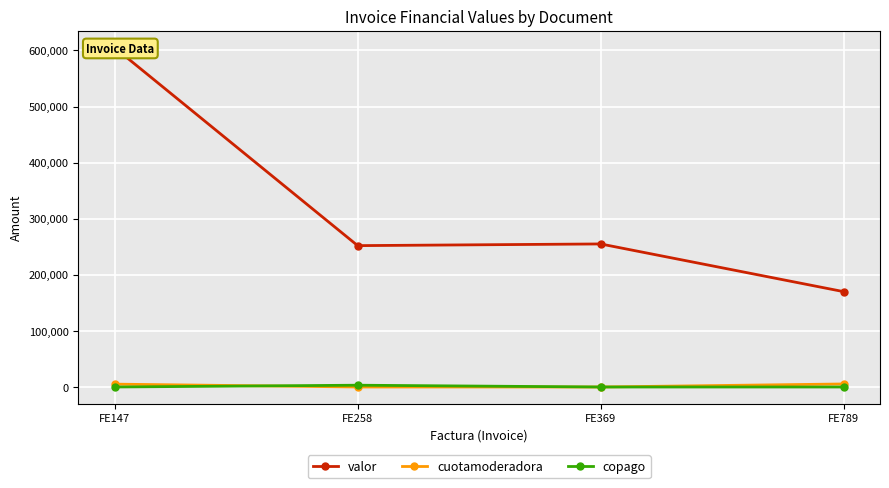

True or false: valor and cuotamoderadora cross at least once.

False